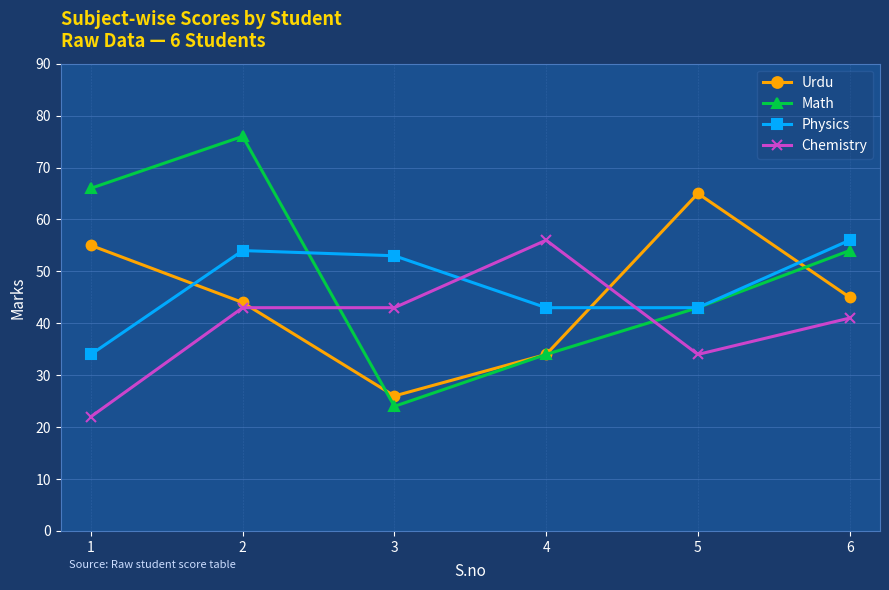

True or false: Math has more than 0 points higher than both neighbors.

True